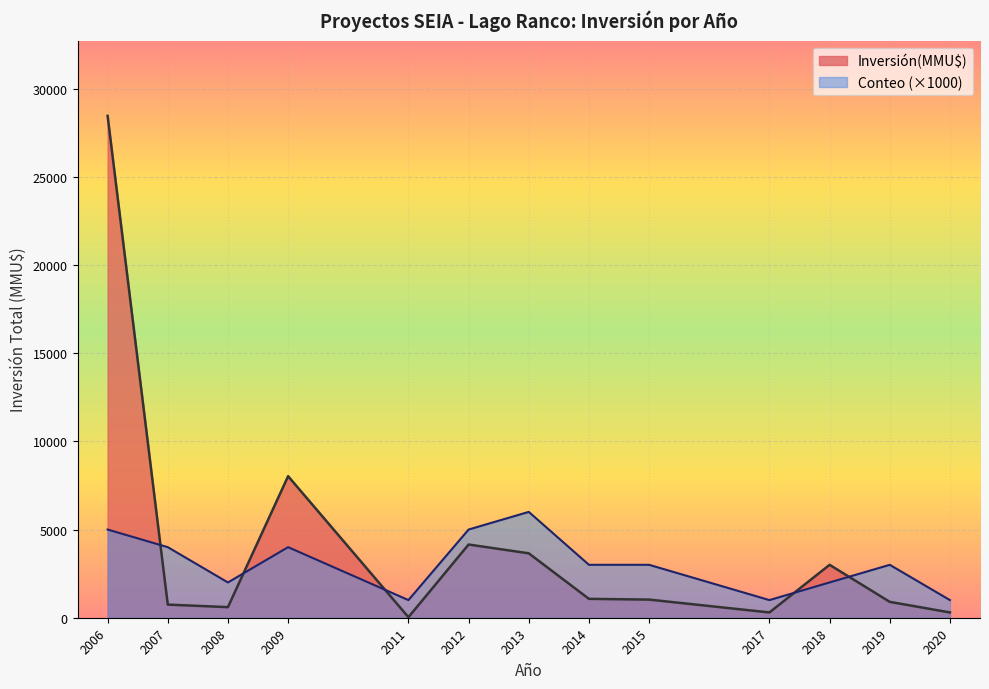

Which series has the largest total across all categories?

Inversión(MMU$)